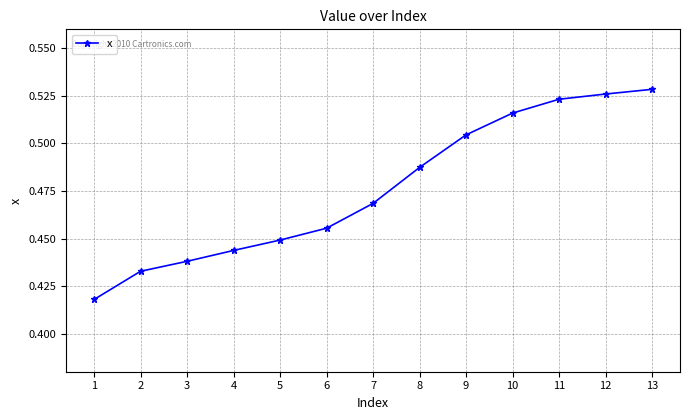

Between 7 and 11, which is larger?

11